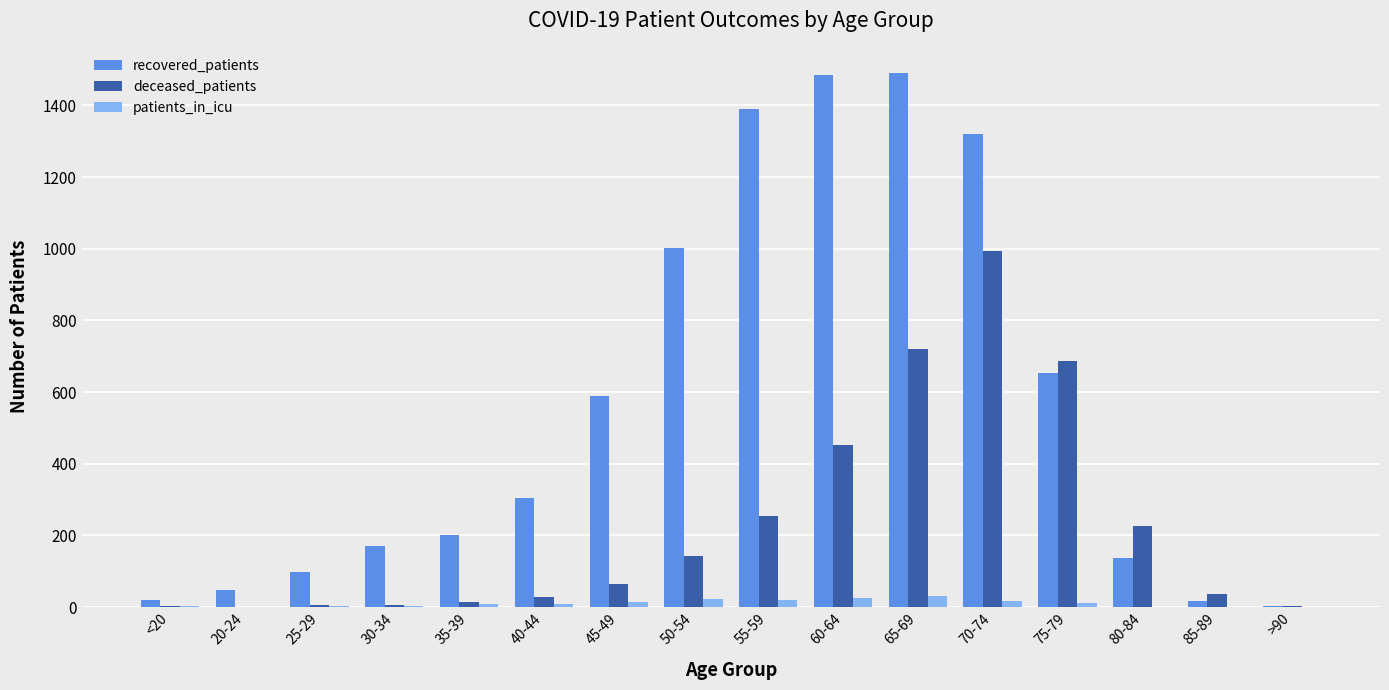

What is the sum of all deceased_patients values?

3638